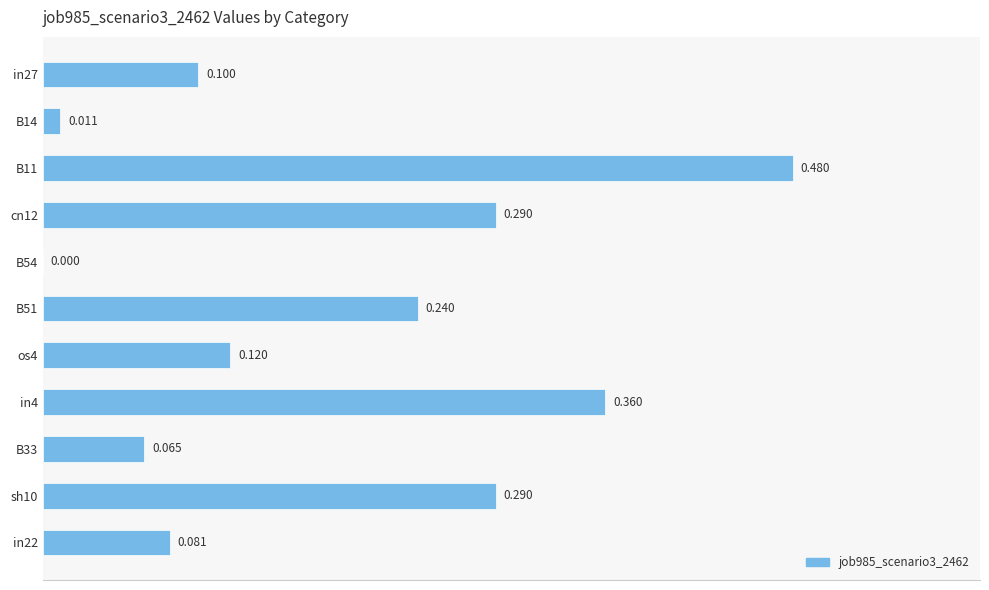

How many categories are shown in the chart?

11